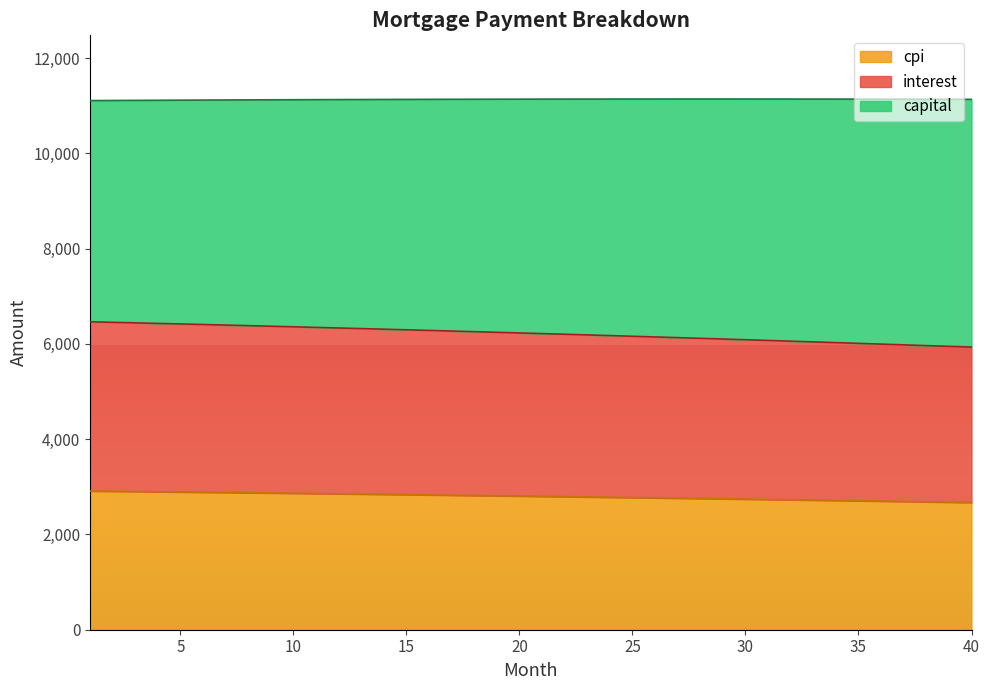

What is the highest value of the cpi series?

2911.6